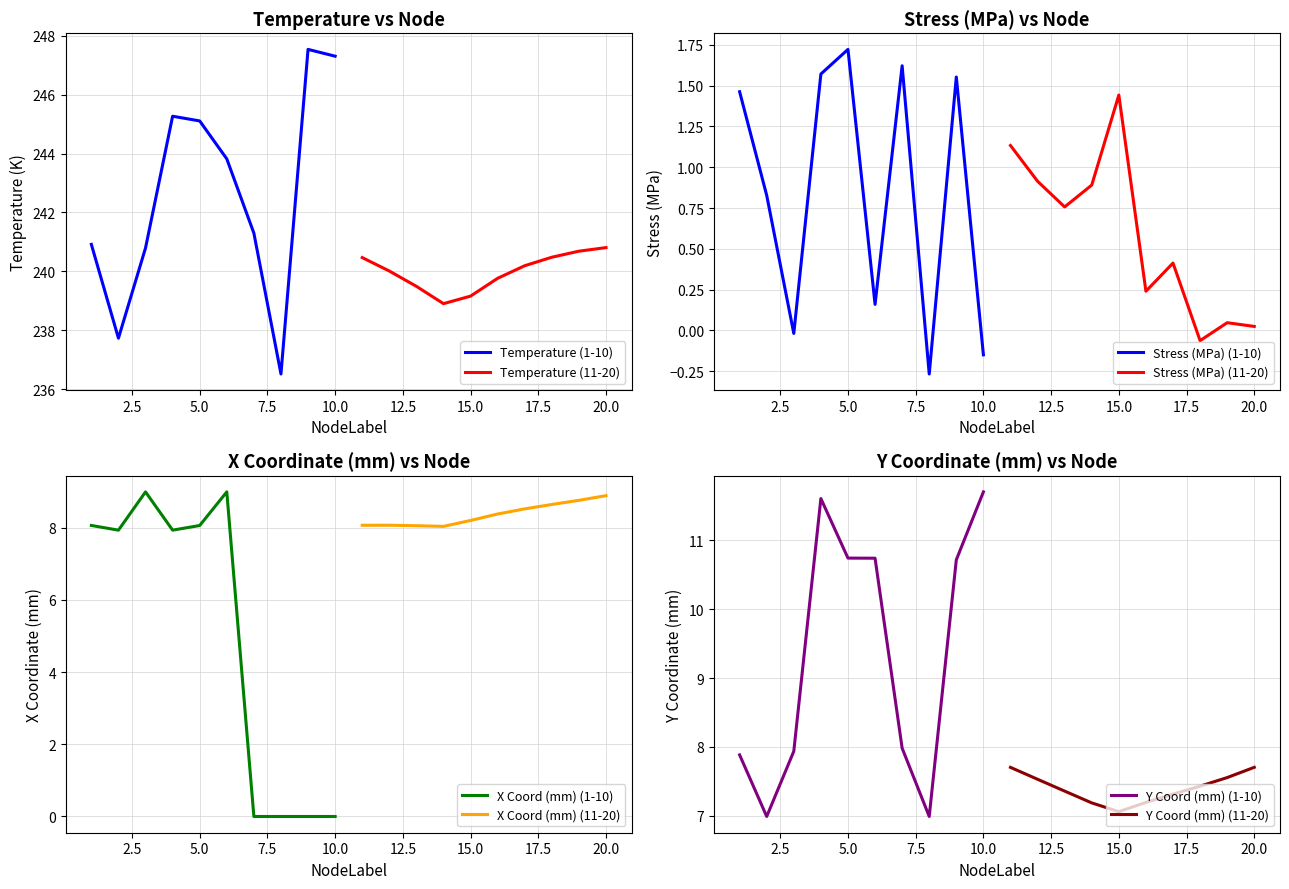

Rank the categories by xCoord_mm value from highest to lowest.

6, 3, 20, 19, 18, 17, 16, 15, 12, 11, 1, 5, 13, 14, 4, 2, 7, 8, 9, 10